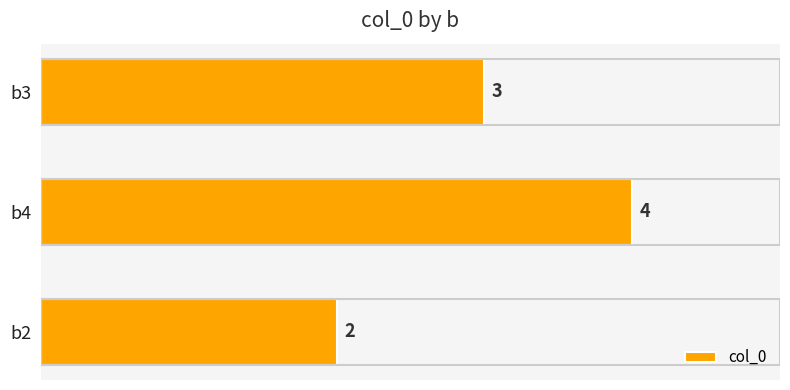

Reading bottom to top, extract all data points from this chart.

2	4	3